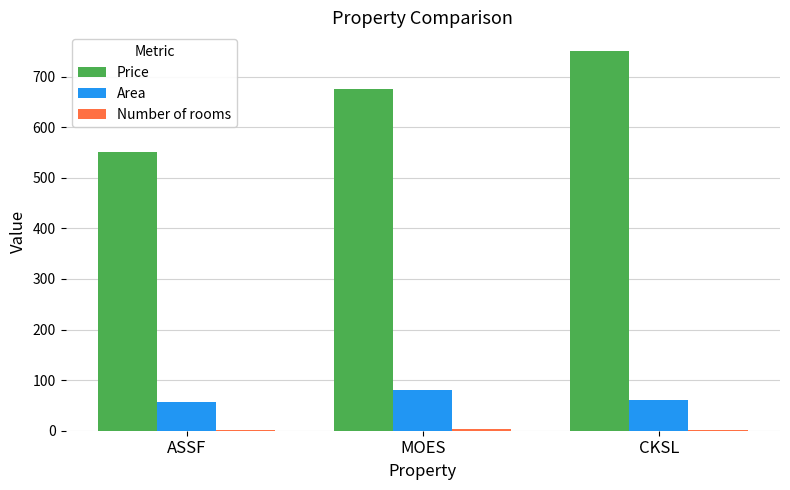

True or false: Price has a value of 675.0 at MOES.

True